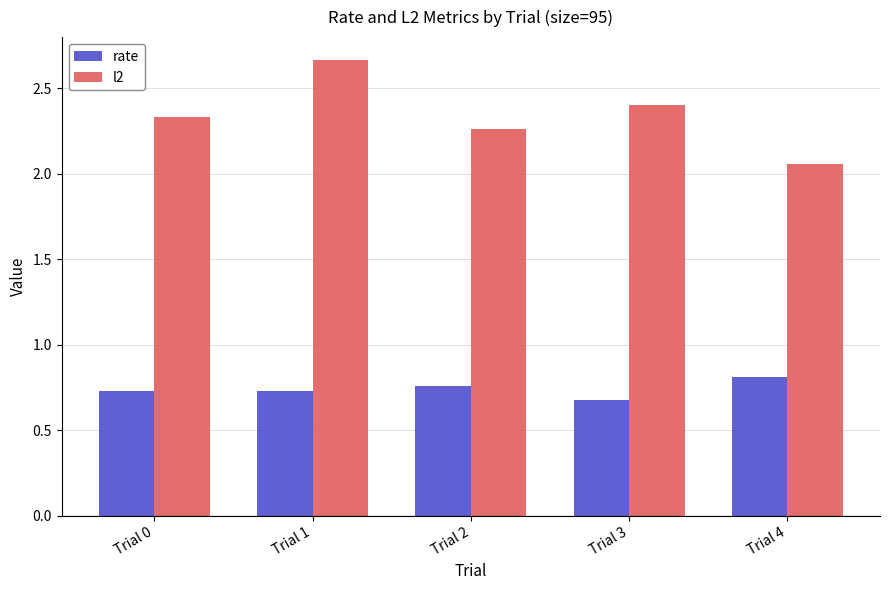

What is the difference between the l2 values at Trial 0 and Trial 2?

0.1